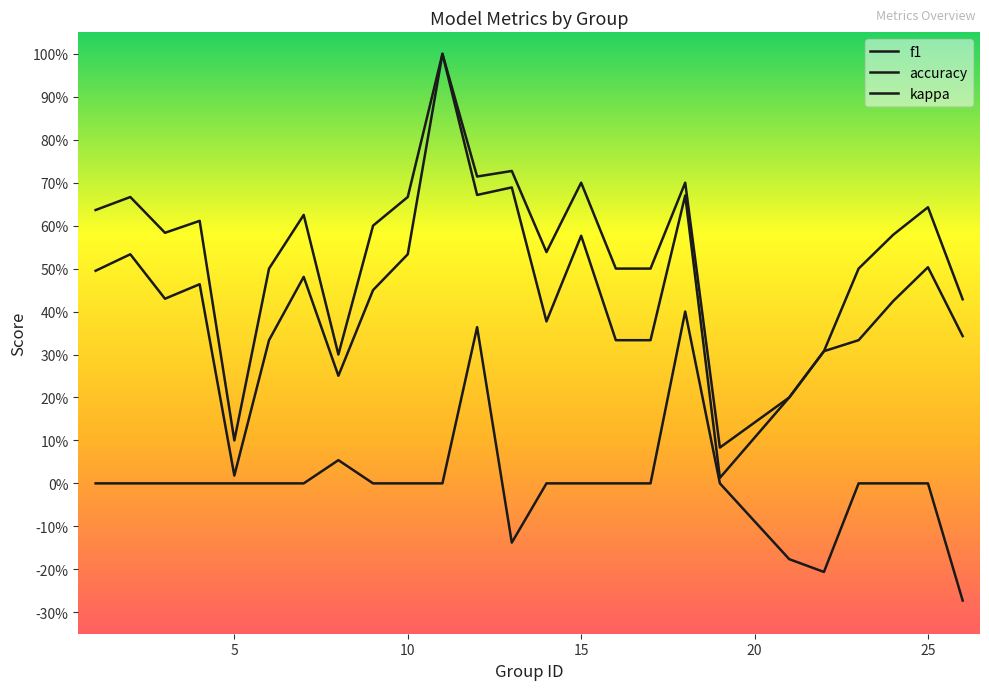

Does the chart have visible grid lines?

No